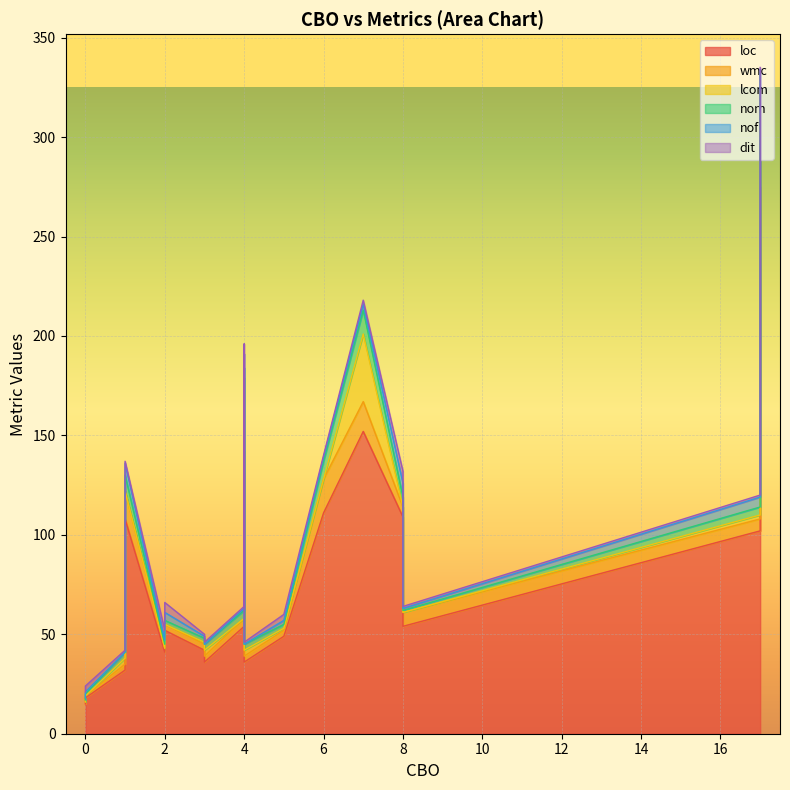

What is the sum of the nom values at 5 and 2?

4